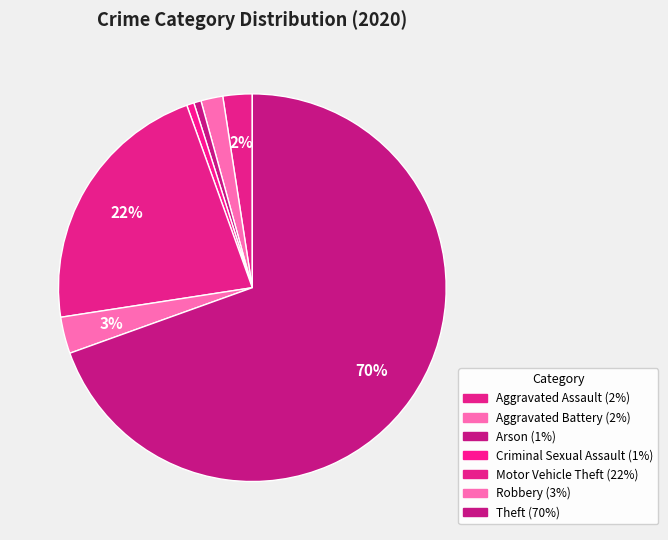

How many segments does this pie chart have?

7